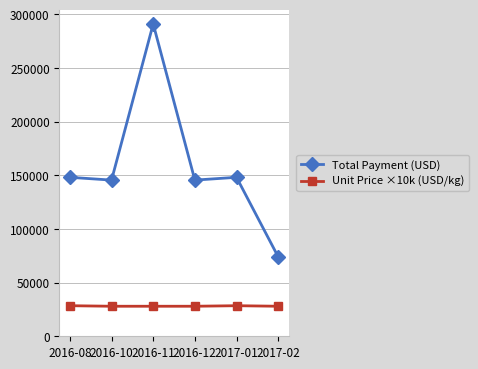

What is the average value of the Unit Price ×10k (USD/kg) series?

28167